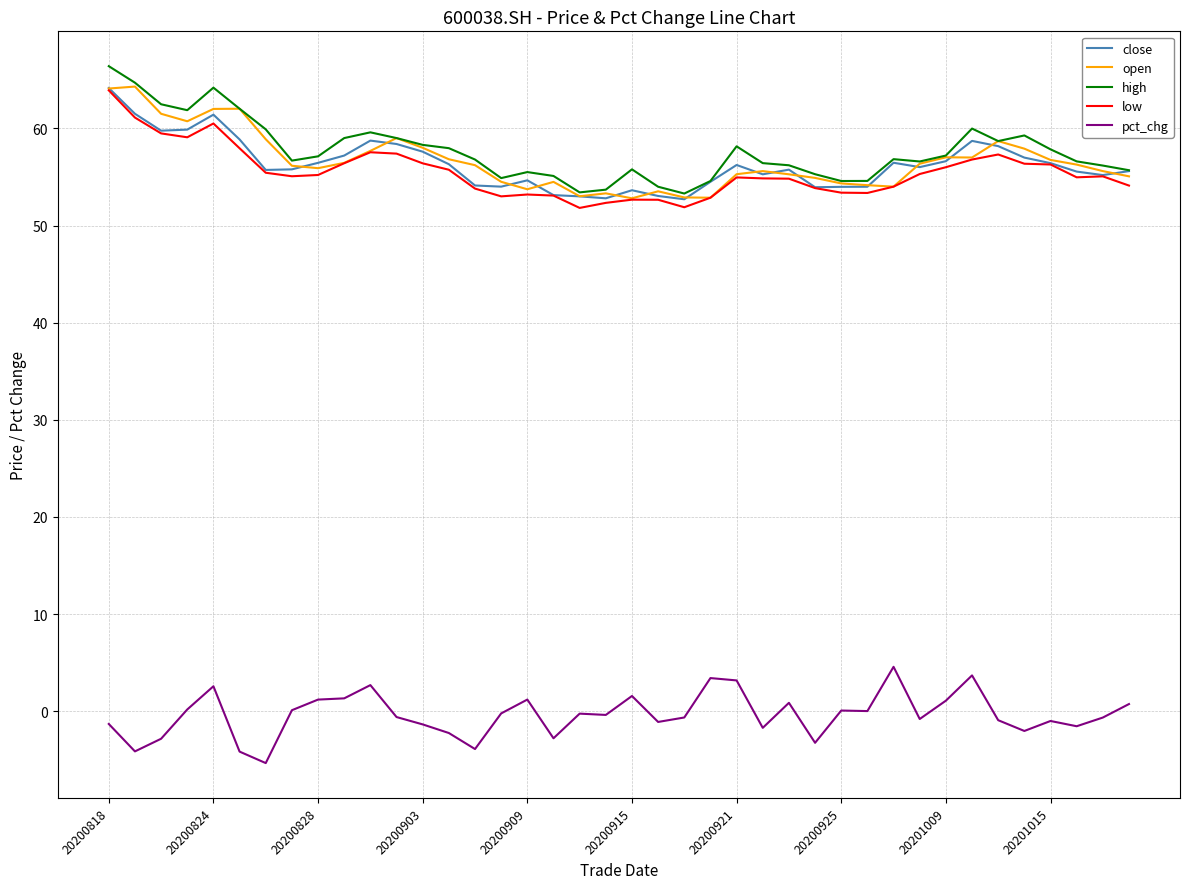

What is the maximum value for open?

64.3